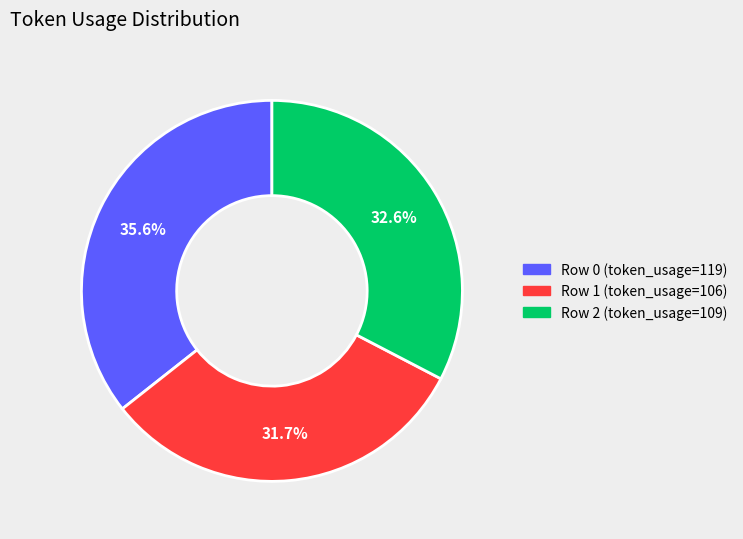

Is there a majority slice in this chart?

No